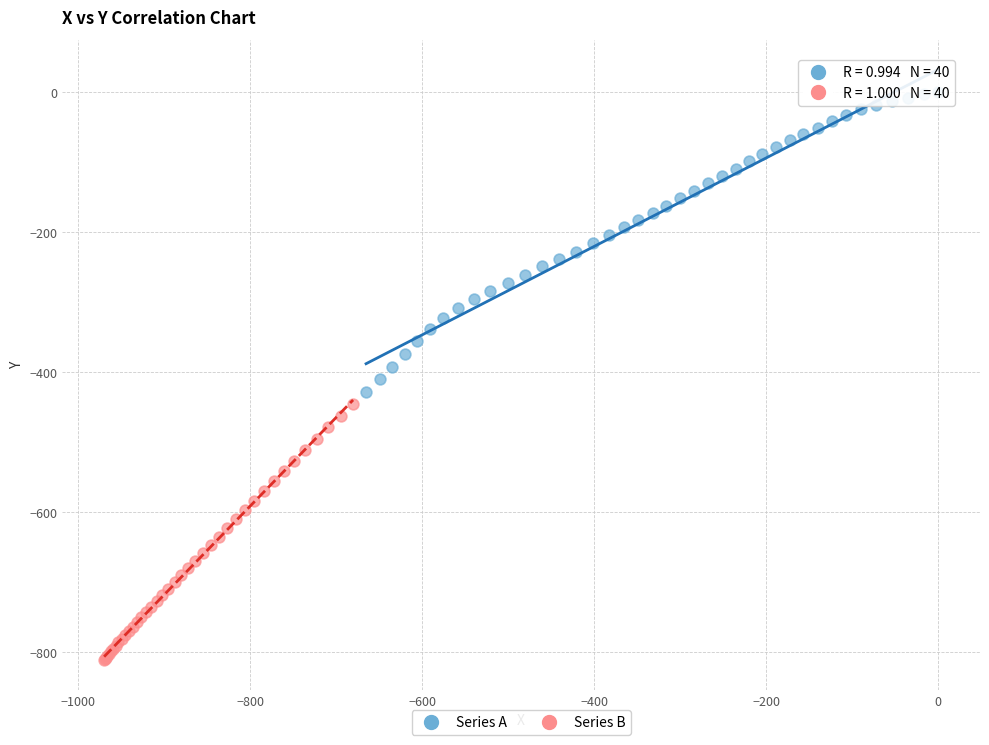

Which series contains the highest Y value?

Series A